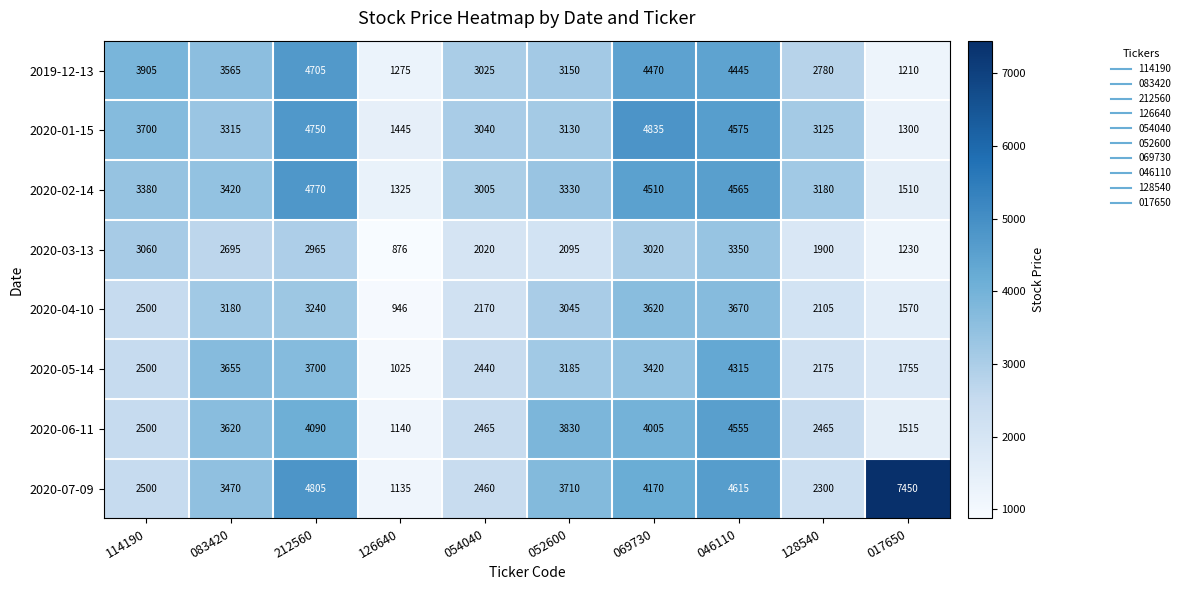

What value does the 2020-04-10 series have at 128540, to the nearest 100?

2100